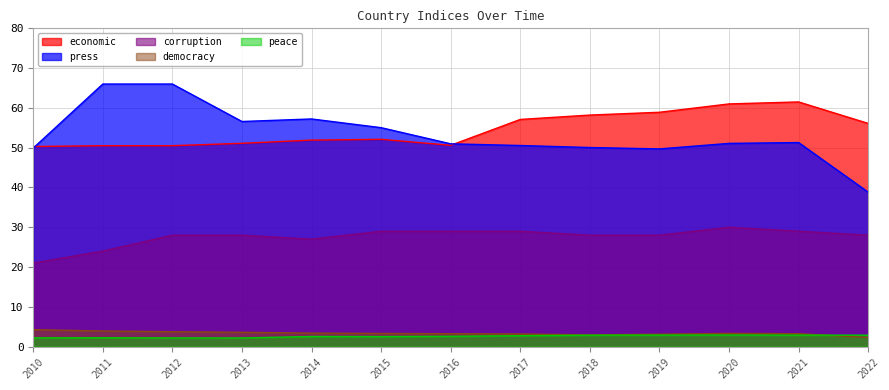

At which category does peace reach its first local peak?

2011